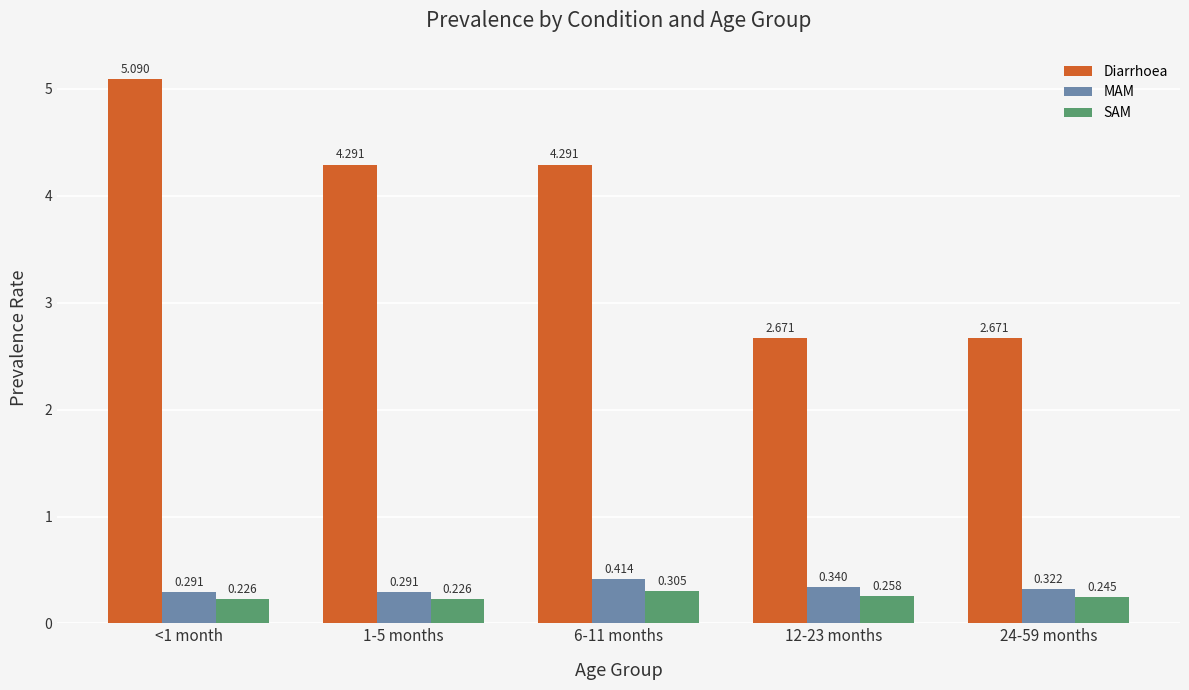

How many bars are there in total?

15